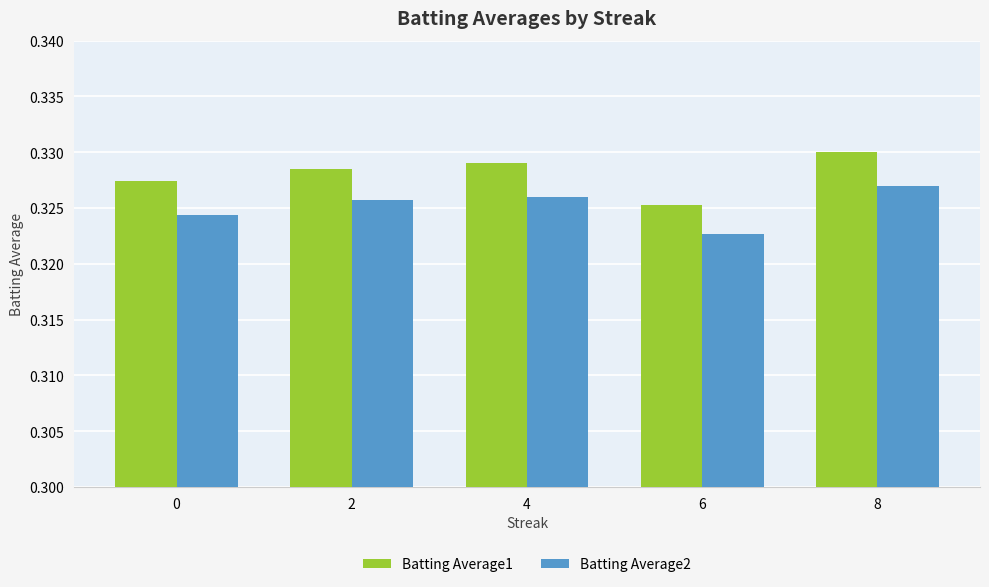

Which category has the lowest value across all series?

6